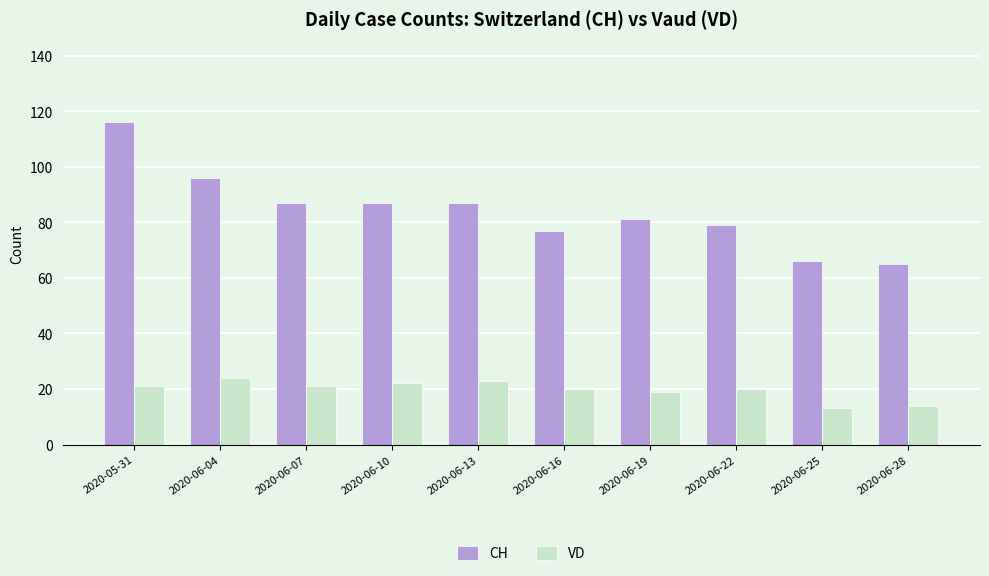

What is the spread (max minus min) of values at 2020-06-07?

66